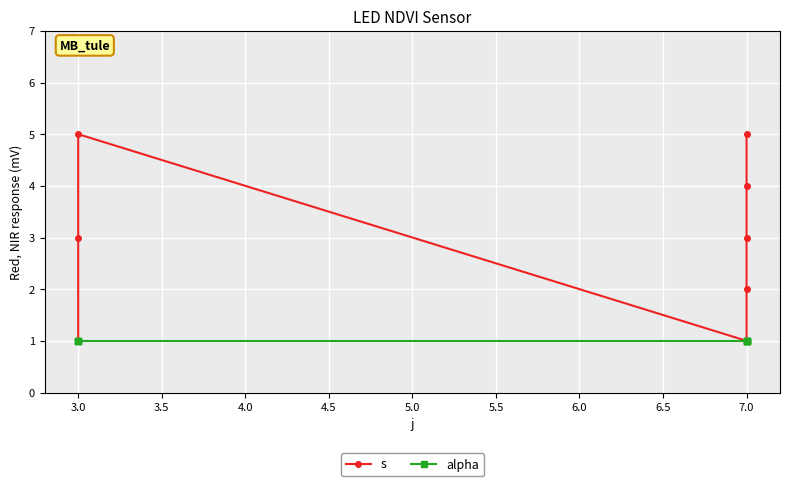

Reading right to left, what are all the values shown in this chart?

s: 5	4	3	2	1	5	3	1
alpha: 1	1	1	1	1	1	1	1